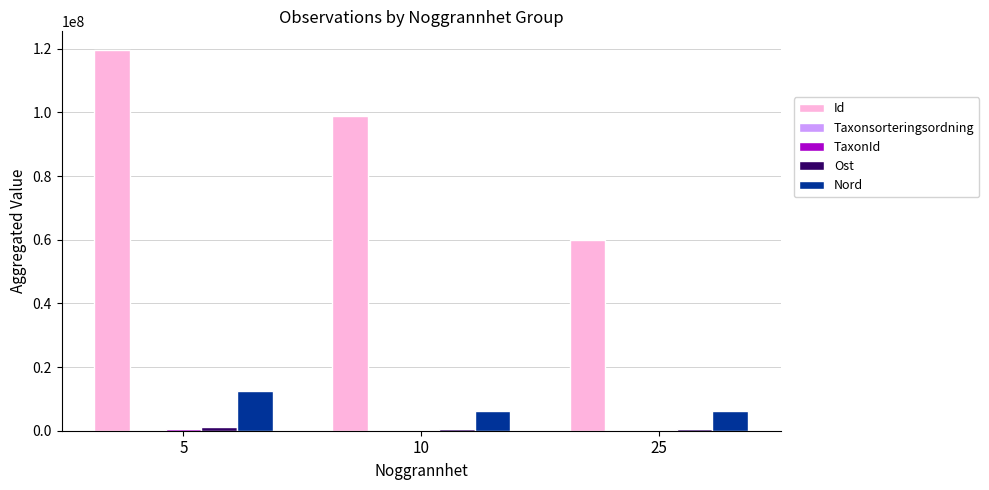

What is the maximum value shown in the chart?

119501396